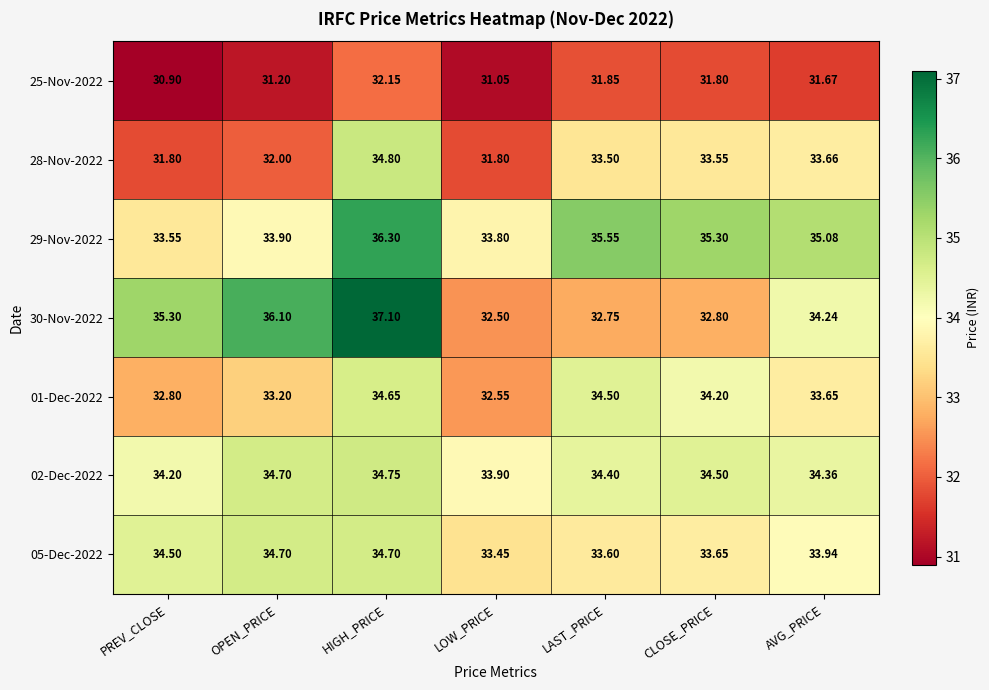

Is the value of 28-Nov-2022 at PREV_CLOSE greater than the value of 30-Nov-2022 at LOW_PRICE?

No